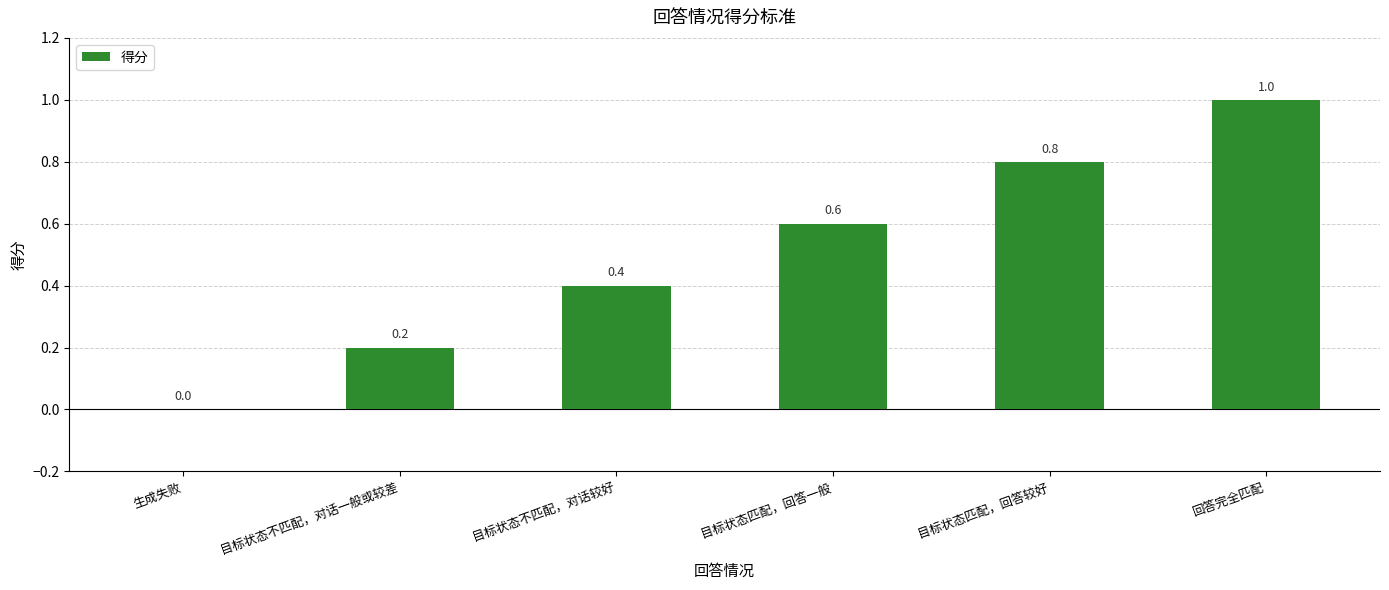

What is the sum of all values?

3.0